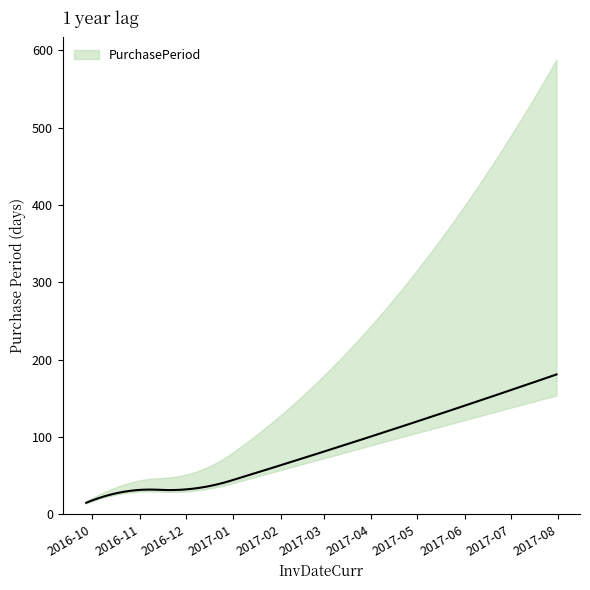

Rank the categories by value from lowest to highest.

2016-09-27, 2016-10-28, 2016-11-29, 2017-01-31, 2017-07-31